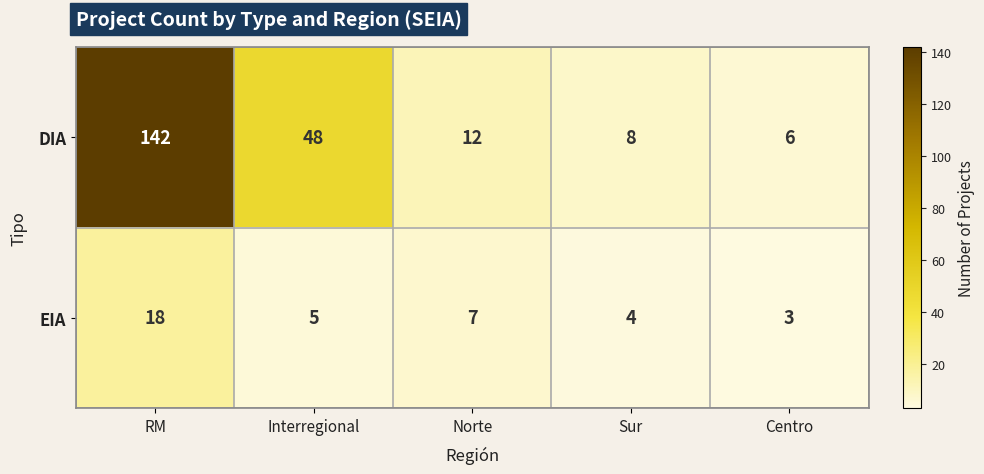

What is the difference between the highest and lowest values at Centro?

3